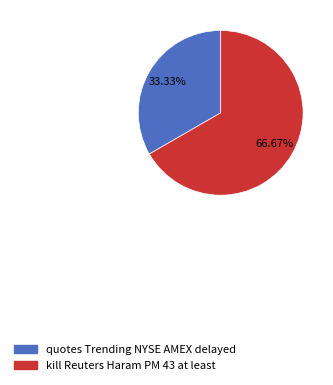

Is the sum of kill Reuters Haram PM 43 at least and quotes Trending NYSE AMEX delayed greater than half?

Yes